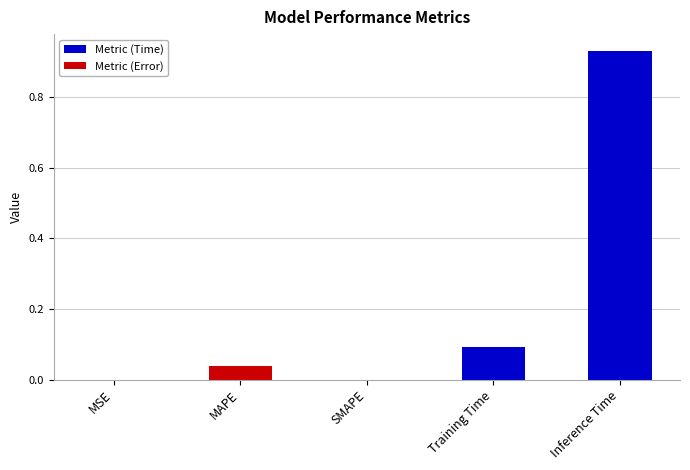

The chart shows a value of 0.1 at MAPE. True or false?

False